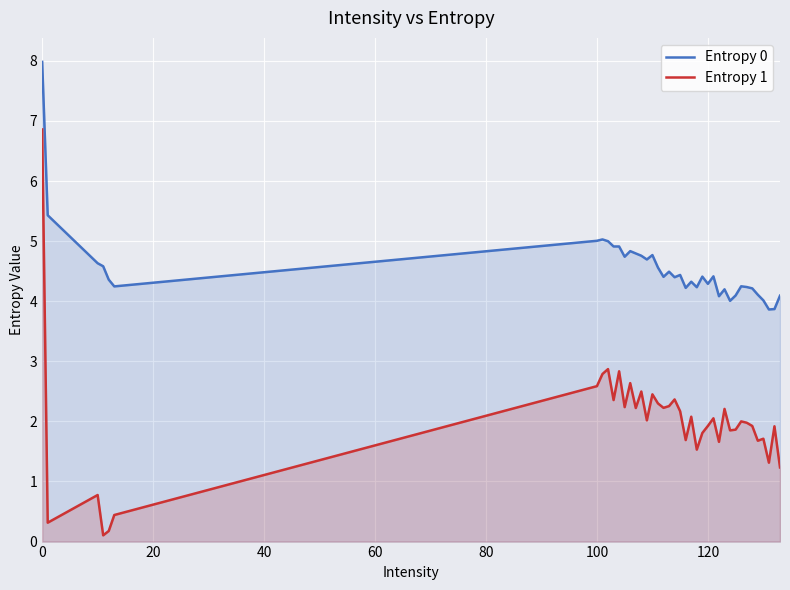

True or false: Entropy 1 and Entropy 0 intersect in this chart.

False